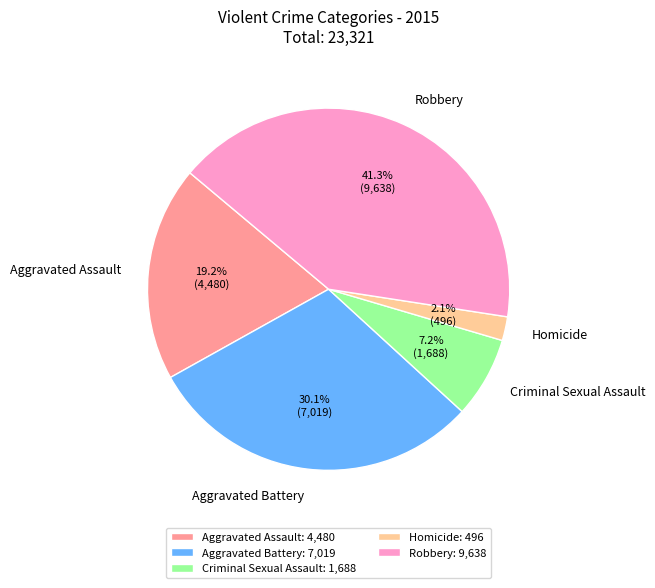

Count the number of slices in the pie.

5